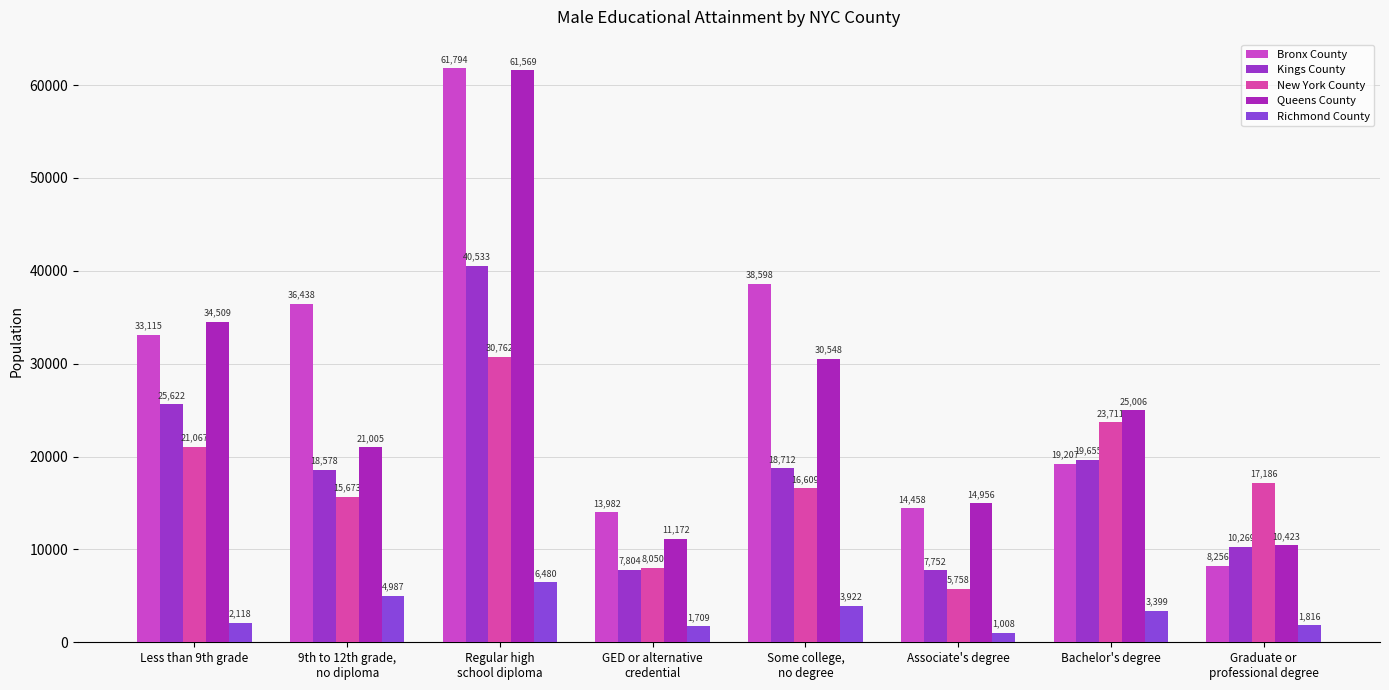

Reading right to left, transcribe all the data shown in this chart.

Bronx County: Graduate or
professional degree=8256	Bachelor's degree=19207	Associate's degree=14458	Some college,
no degree=38598	GED or alternative
credential=13982	Regular high
school diploma=61794	9th to 12th grade,
no diploma=36438	Less than 9th grade=33115
Kings County: Graduate or
professional degree=10269	Bachelor's degree=19655	Associate's degree=7752	Some college,
no degree=18712	GED or alternative
credential=7804	Regular high
school diploma=40533	9th to 12th grade,
no diploma=18578	Less than 9th grade=25622
New York County: Graduate or
professional degree=17186	Bachelor's degree=23711	Associate's degree=5758	Some college,
no degree=16609	GED or alternative
credential=8050	Regular high
school diploma=30762	9th to 12th grade,
no diploma=15673	Less than 9th grade=21067
Queens County: Graduate or
professional degree=10423	Bachelor's degree=25006	Associate's degree=14956	Some college,
no degree=30548	GED or alternative
credential=11172	Regular high
school diploma=61569	9th to 12th grade,
no diploma=21005	Less than 9th grade=34509
Richmond County: Graduate or
professional degree=1816	Bachelor's degree=3399	Associate's degree=1008	Some college,
no degree=3922	GED or alternative
credential=1709	Regular high
school diploma=6480	9th to 12th grade,
no diploma=4987	Less than 9th grade=2118